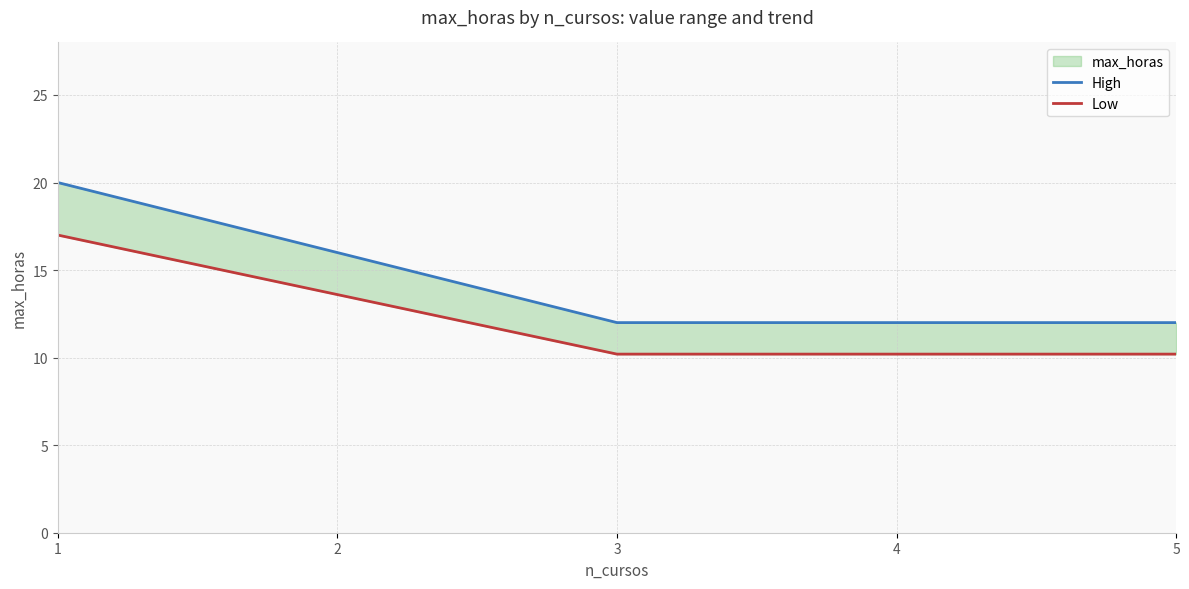

True or false: High and Low intersect in this chart.

False